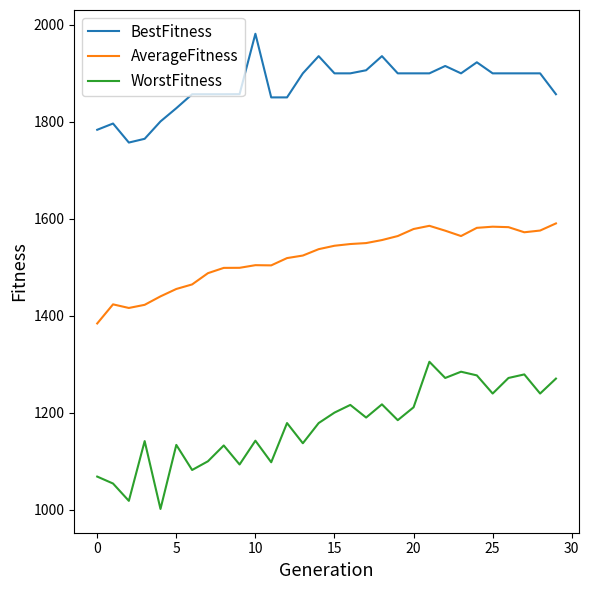

What is the greatest value displayed?

1981.2